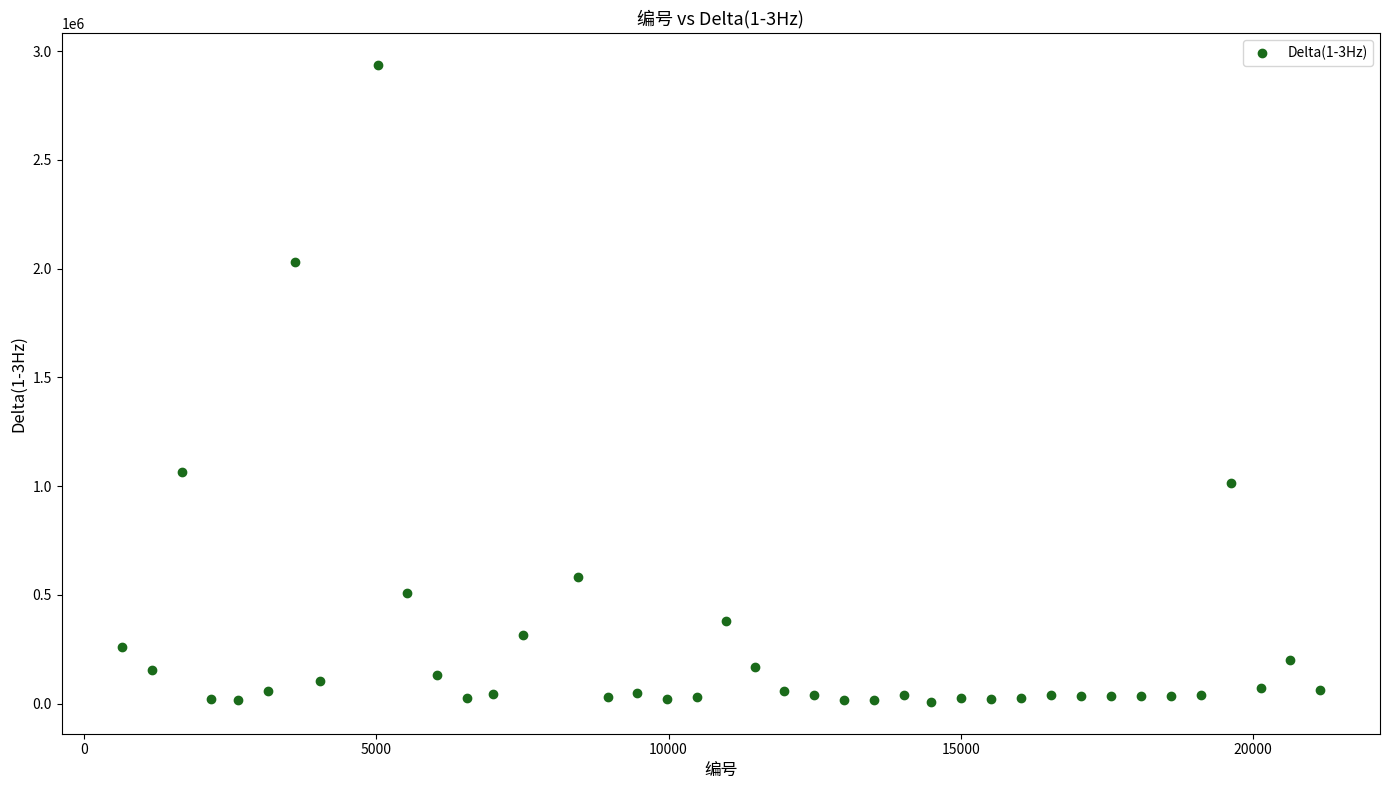

What is the range of X values (max minus min)?

20513